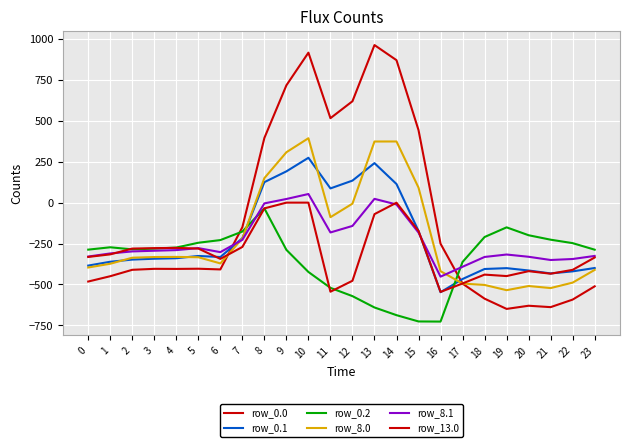

The row_0.0 series shows 395.3 at 8. True or false?

True